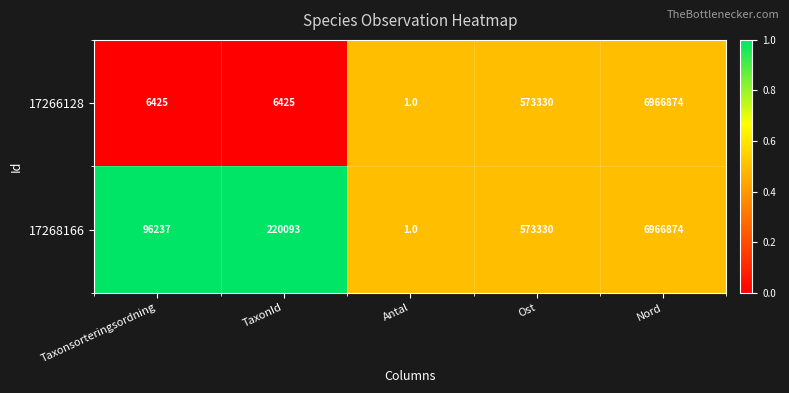

What is the difference between the highest and lowest values at TaxonId?

213668